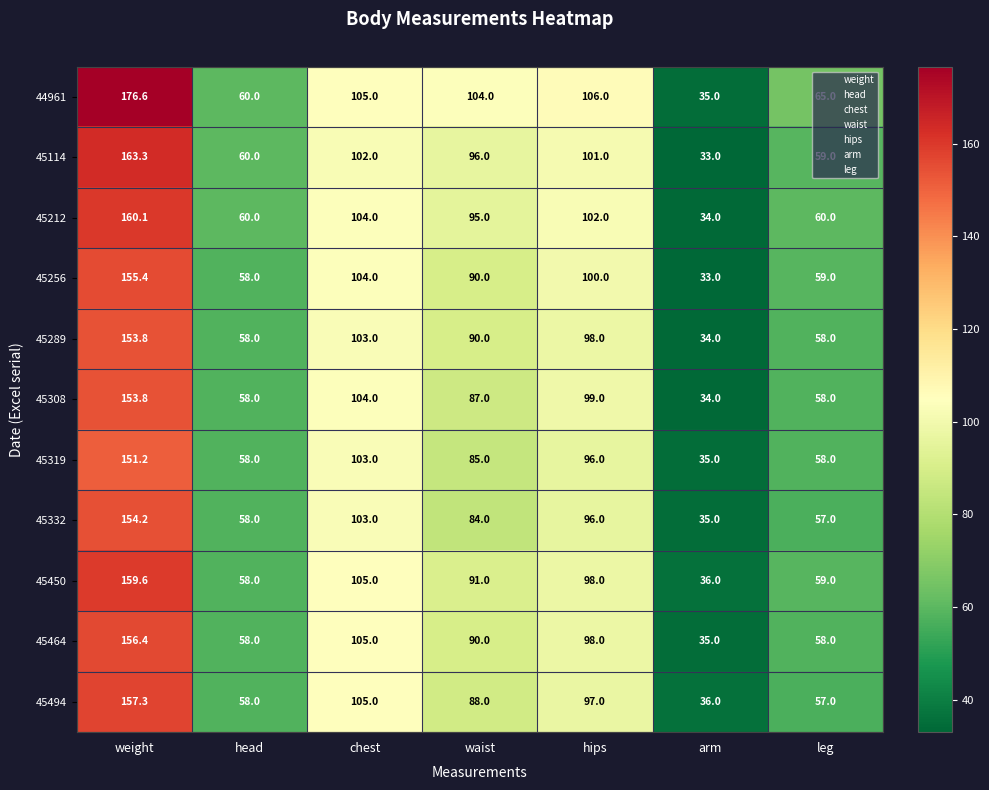

How many data points does each series have?

7